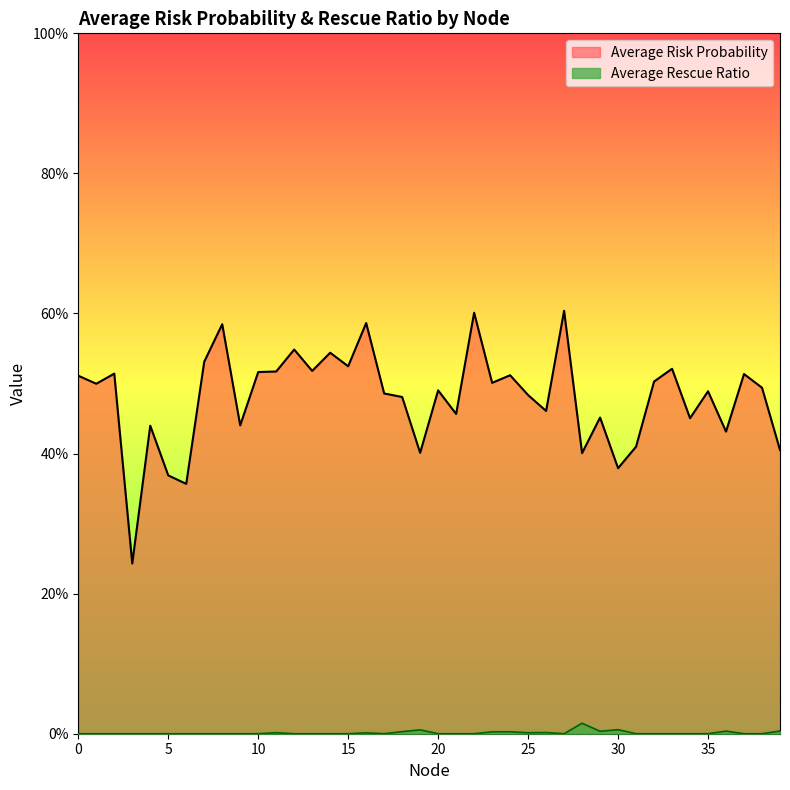

How many Average Risk Probability values are between 0 and 1?

40